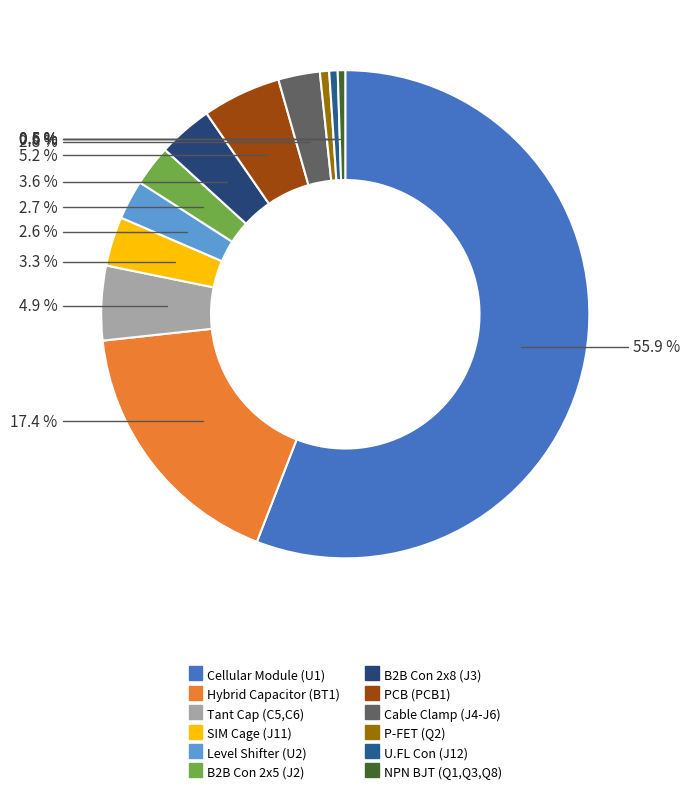

Which category has the smallest portion of the pie?

NPN BJT (Q1,Q3,Q8)